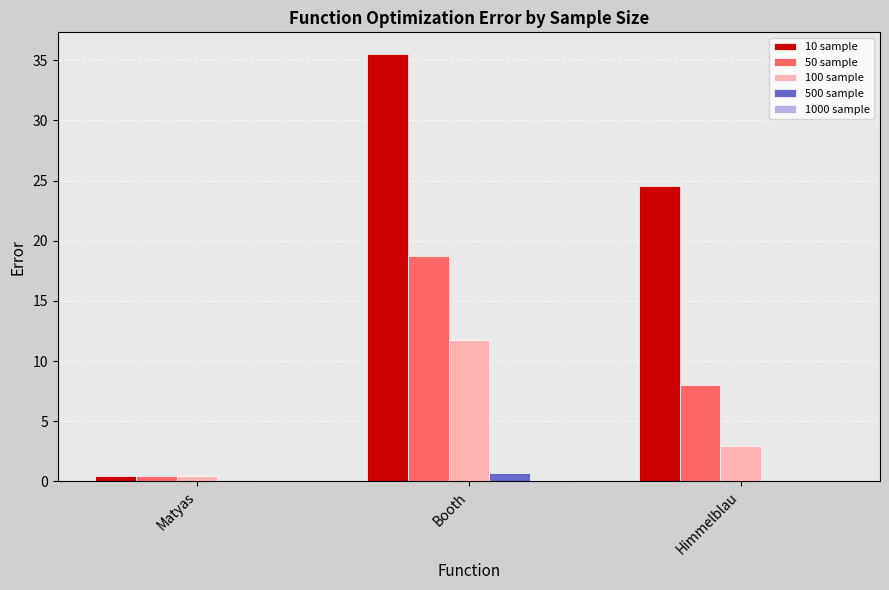

At which category is the sum across all series the highest?

Booth